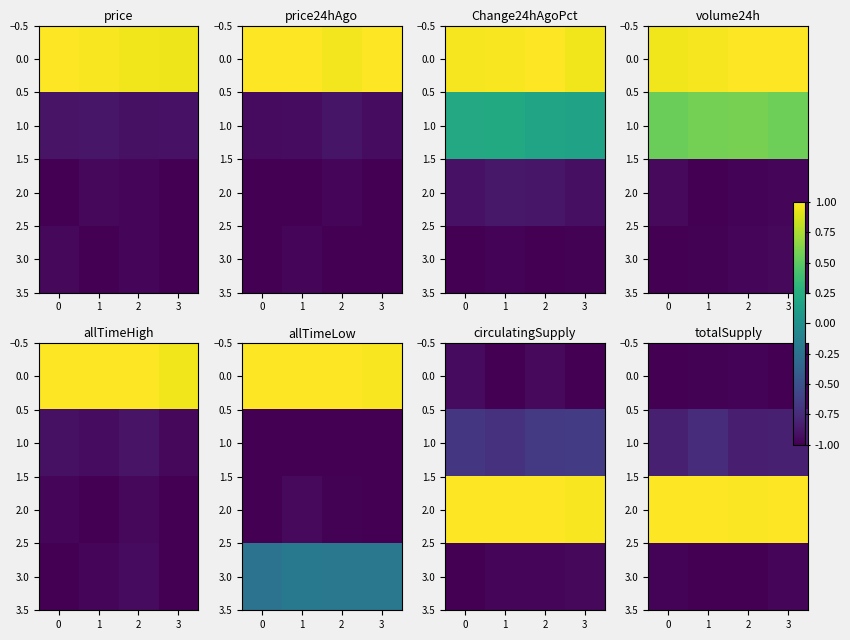

What is the lowest value of the row_0 series?

-1.0